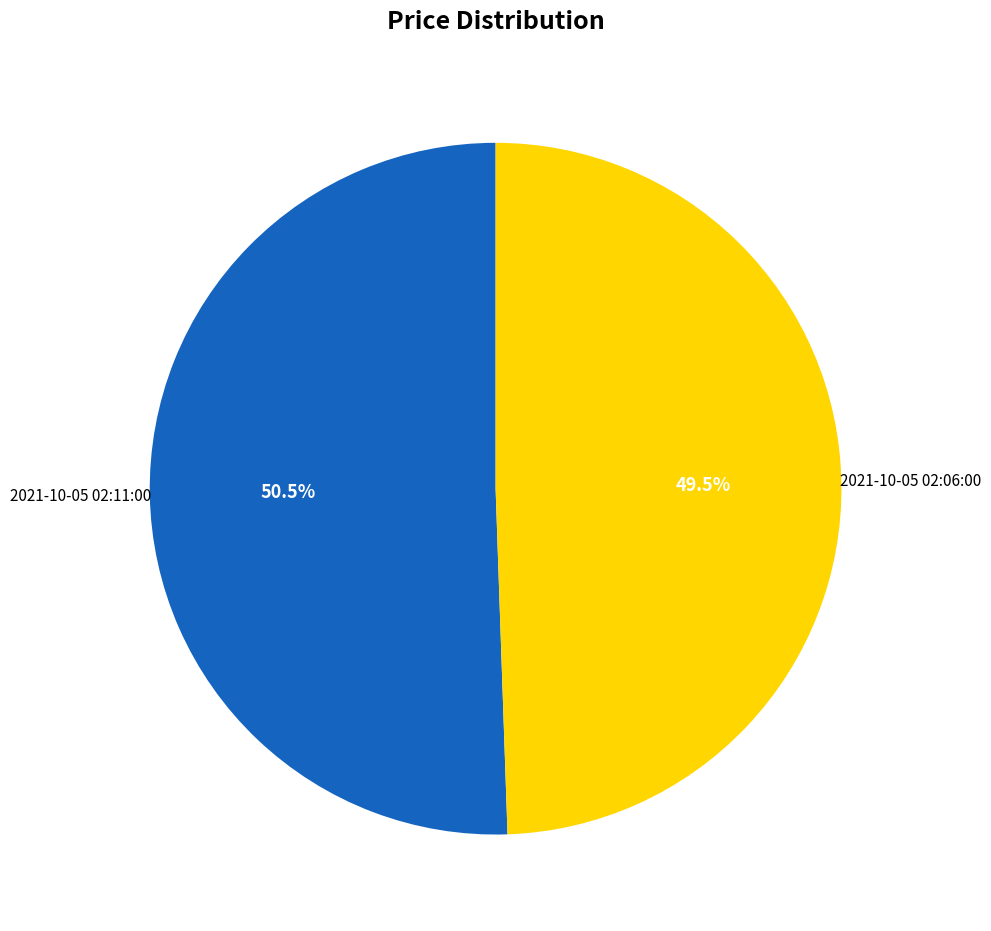

Is there a majority slice in this chart?

Yes